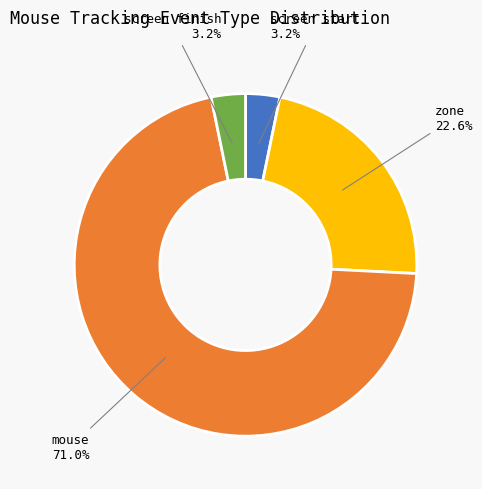

True or false: zone accounts for 5% of the total.

False